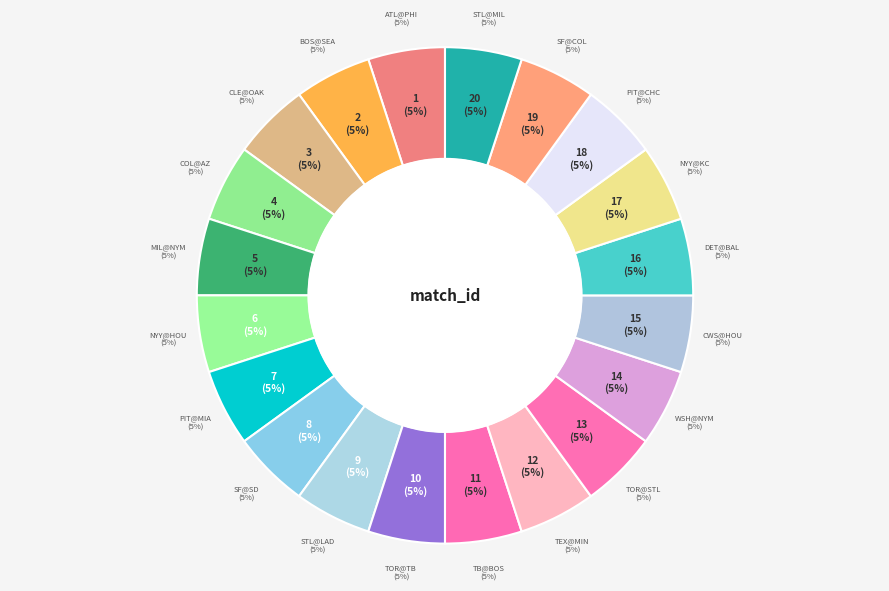

Is there any slice that represents more than half of the pie?

No